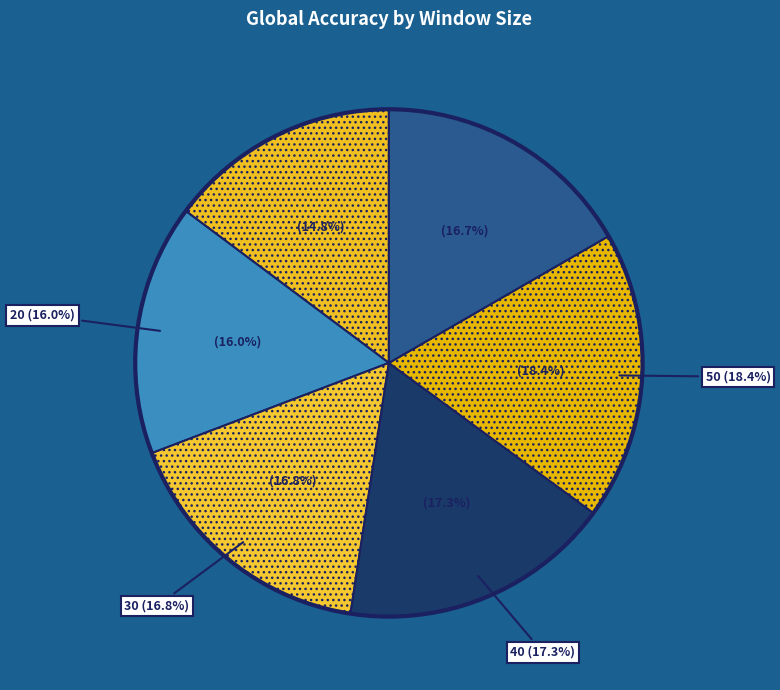

Between 30 and 50, which is larger?

50